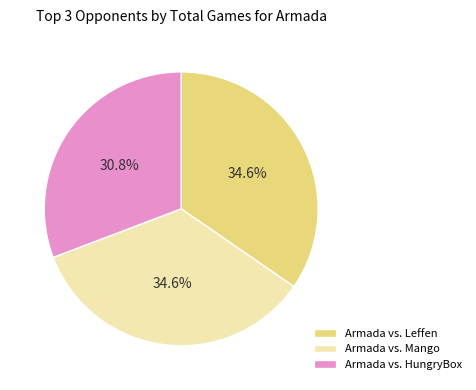

What percentage is the Armada vs. Mango slice, to the nearest percent?

35%